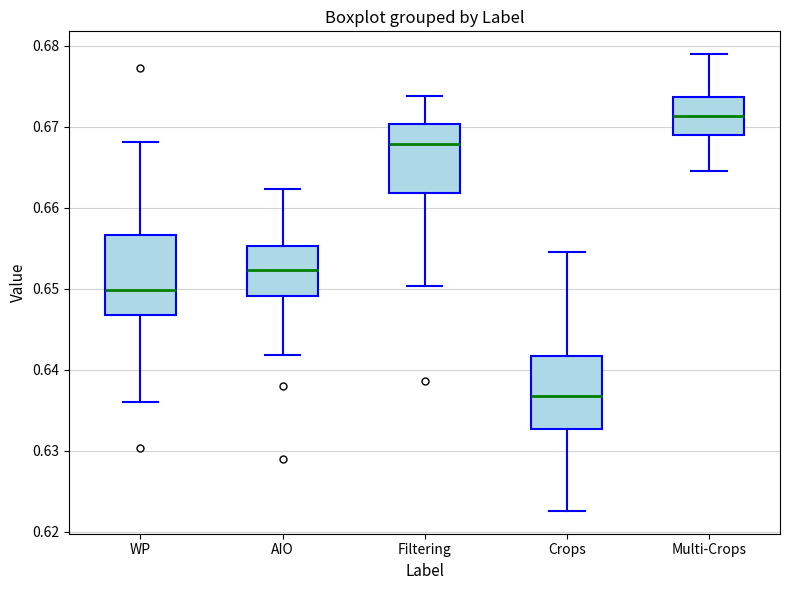

Which box has the lowest median line?

Crops